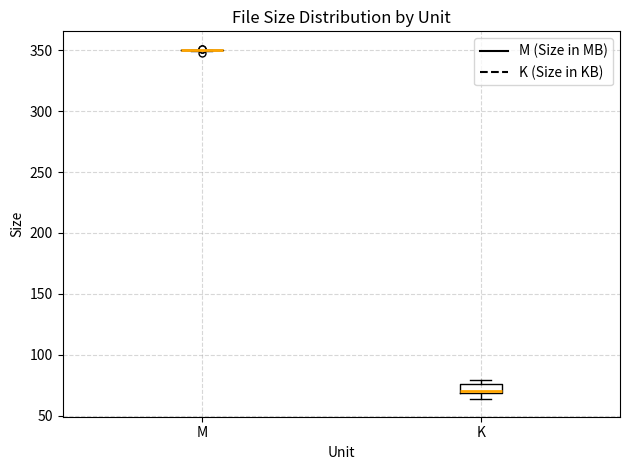

Reading left to right, read every box against the y-axis: the position of its median line, the range the box covers, and the ends of its whiskers. The values are not printed on the chart, so give them approximately, as read against the axis.

M: box collapsed to a line at 350, whiskers 350 to 350
K: median 70 (just above the box's lower edge), box 70 to 75, whiskers 65 to 80